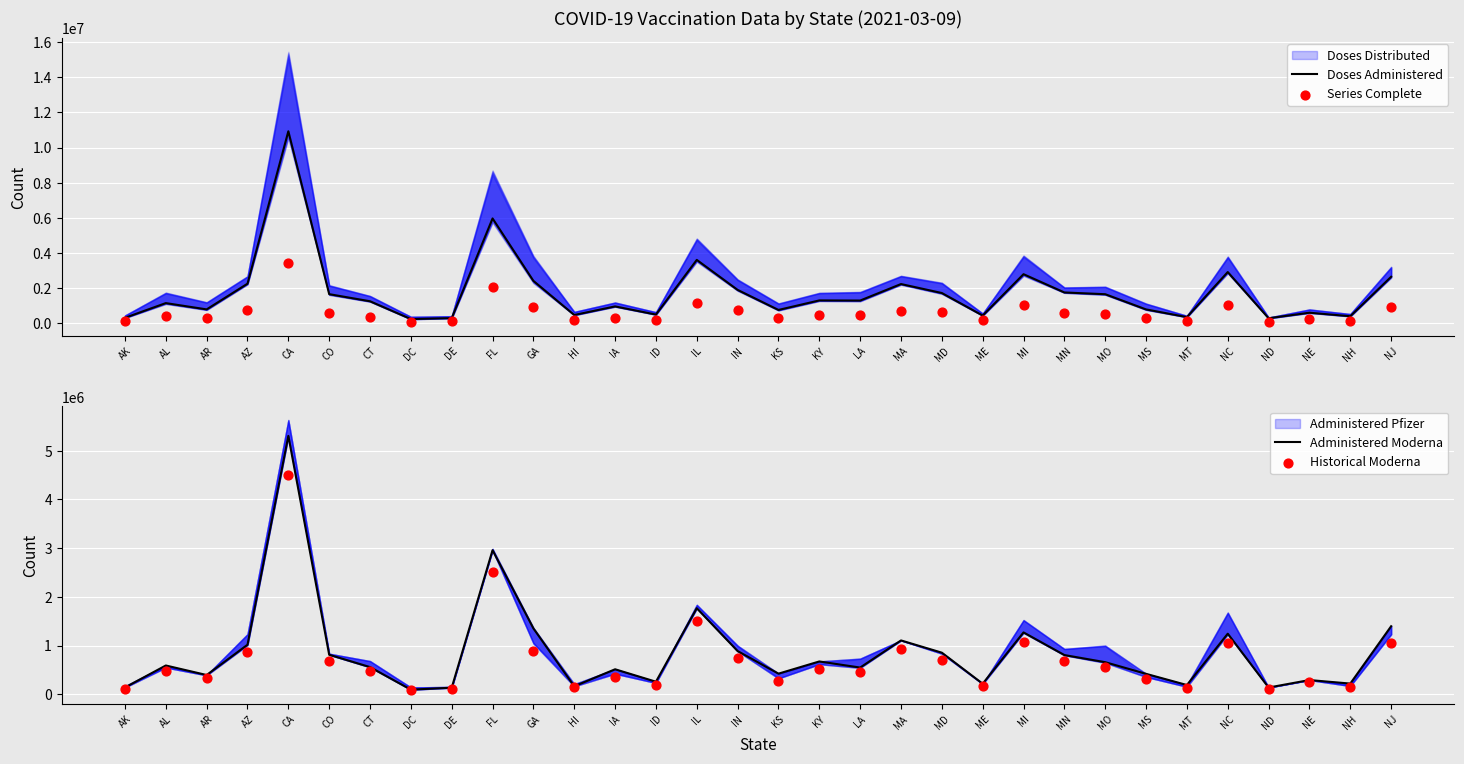

Is the value of Doses Administered at IN greater than the value of Series Complete at AK?

Yes